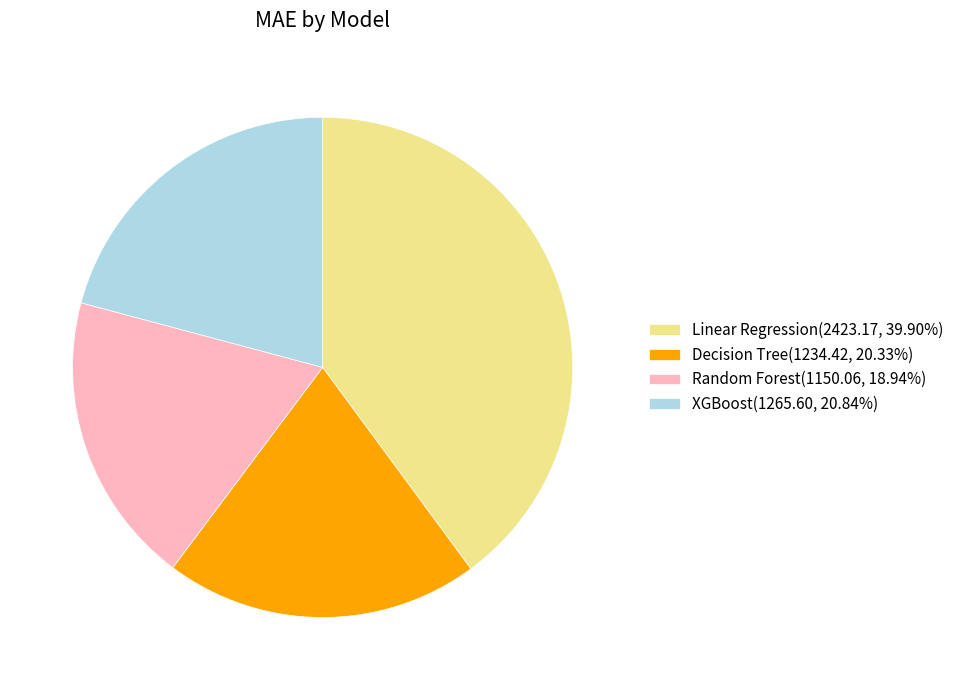

What is the ratio of the value at Linear Regression(2423.17, 39.90%) to the value at XGBoost(1265.60, 20.84%)?

1.9